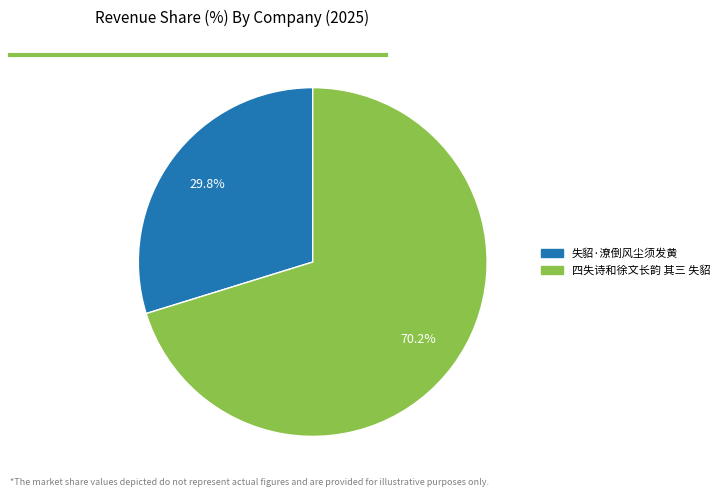

Does 四失诗和徐文长韵 其三 失貂 account for over 50% of the chart?

Yes